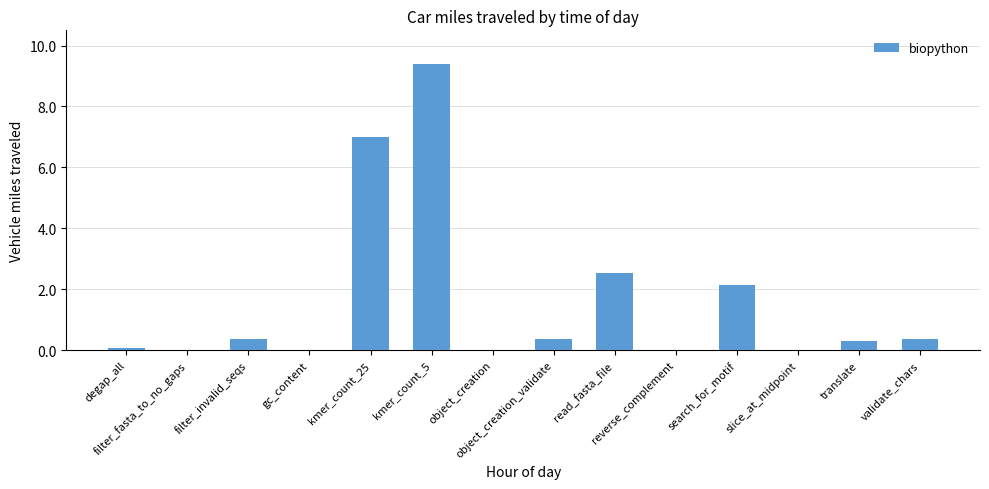

What is the greatest value displayed?

9.4